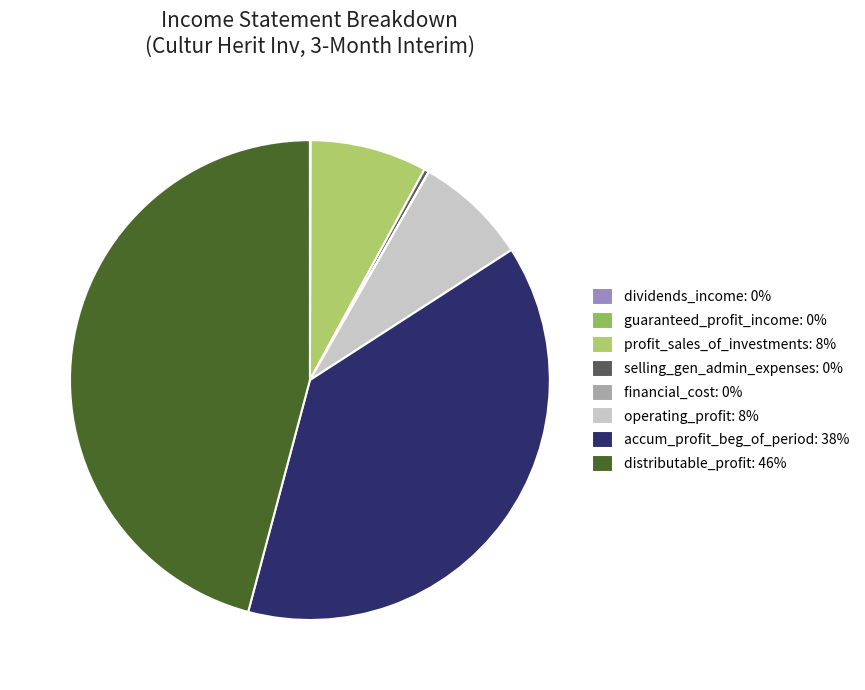

Which has a higher value, distributable_profit: 46% or accum_profit_beg_of_period: 38%?

distributable_profit: 46%